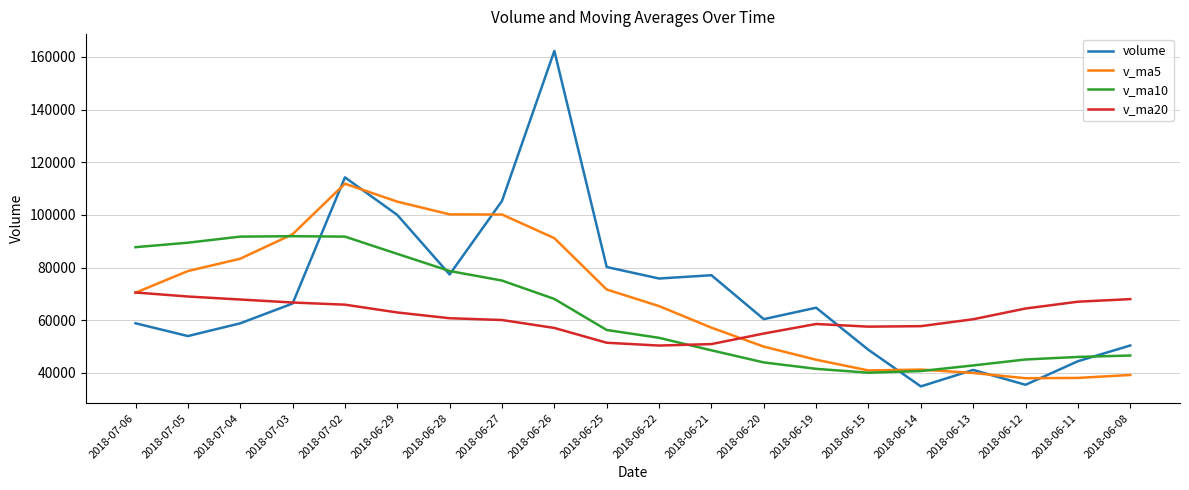

Which series changed the most between 2018-06-25 and 2018-06-15?

volume